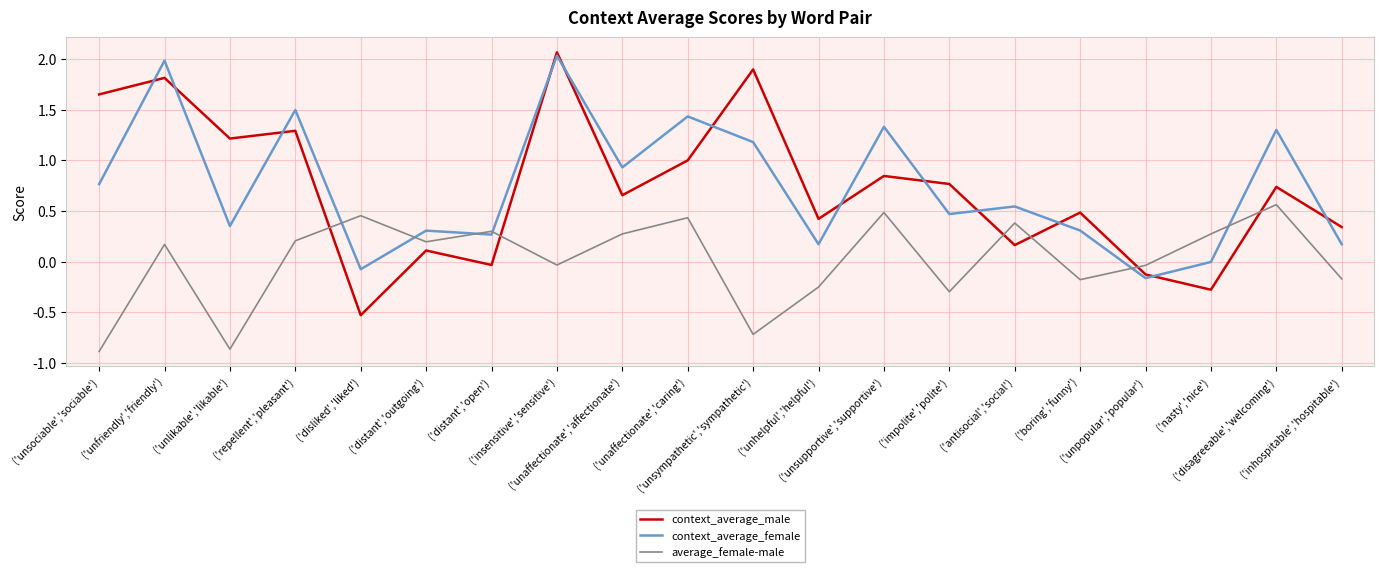

Where is the first local minimum for context_average_male?

('unlikable','likable')